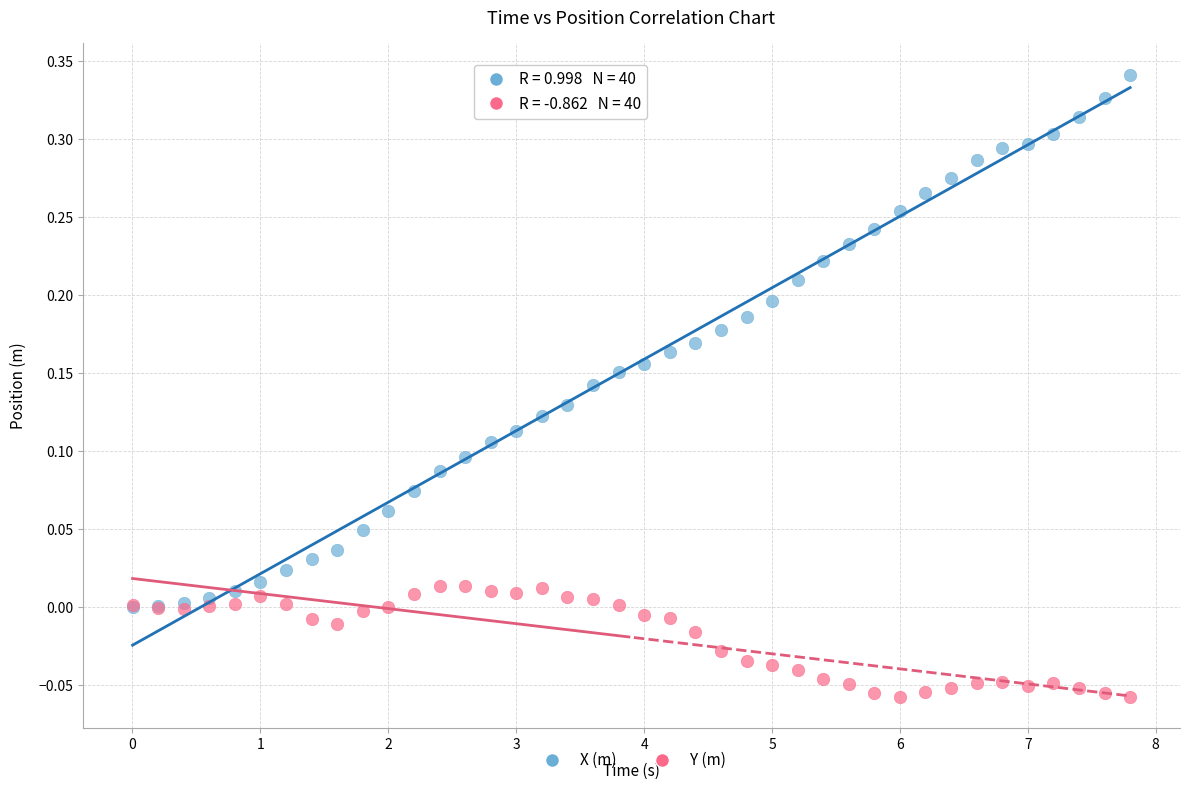

Which series reaches the minimum Y coordinate?

Y (m)